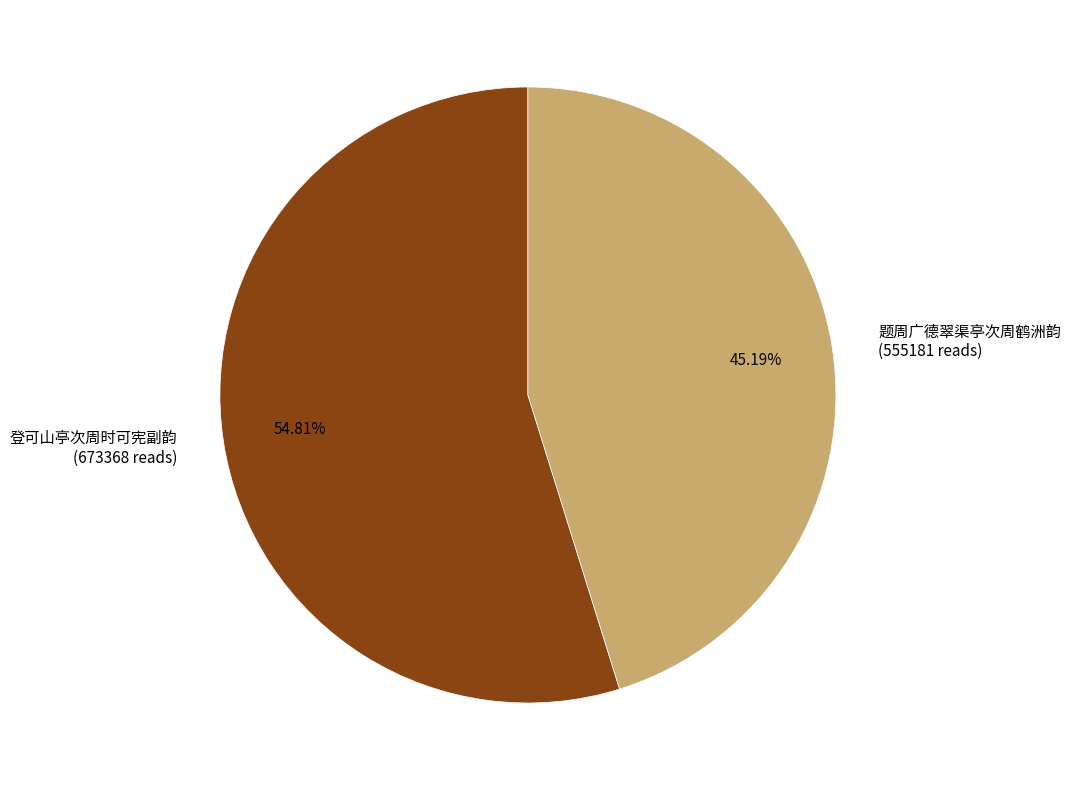

True or false: 题周广德翠渠亭次周鹤洲韵 accounts for 45% of the total.

True